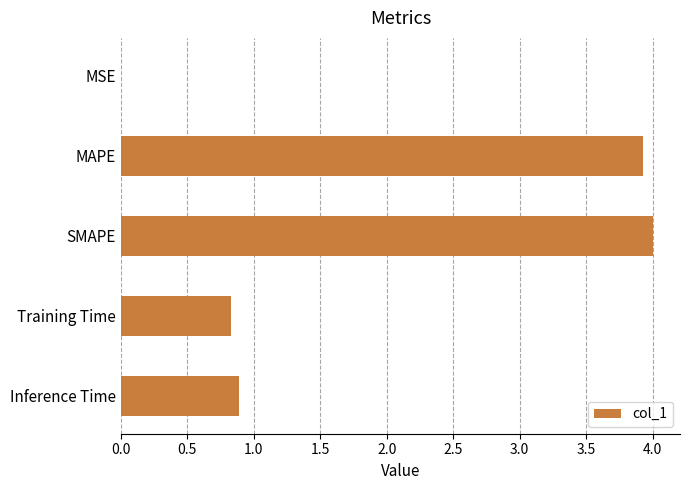

Is it true that the value at Inference Time is 1.3?

False